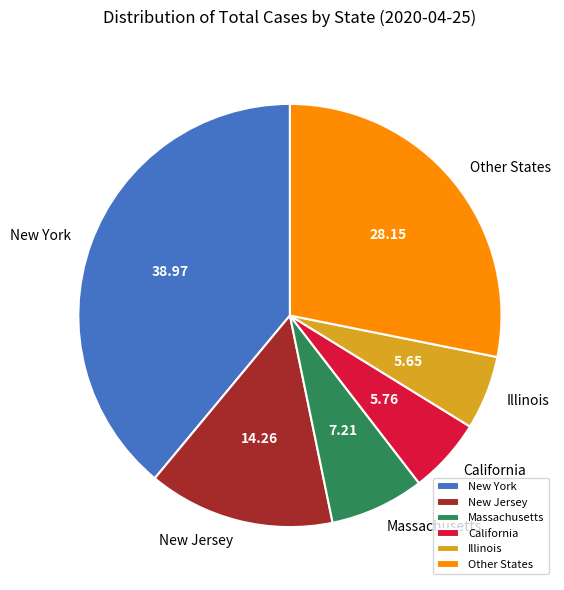

Do Other States and Massachusetts together represent more than half of the pie?

No